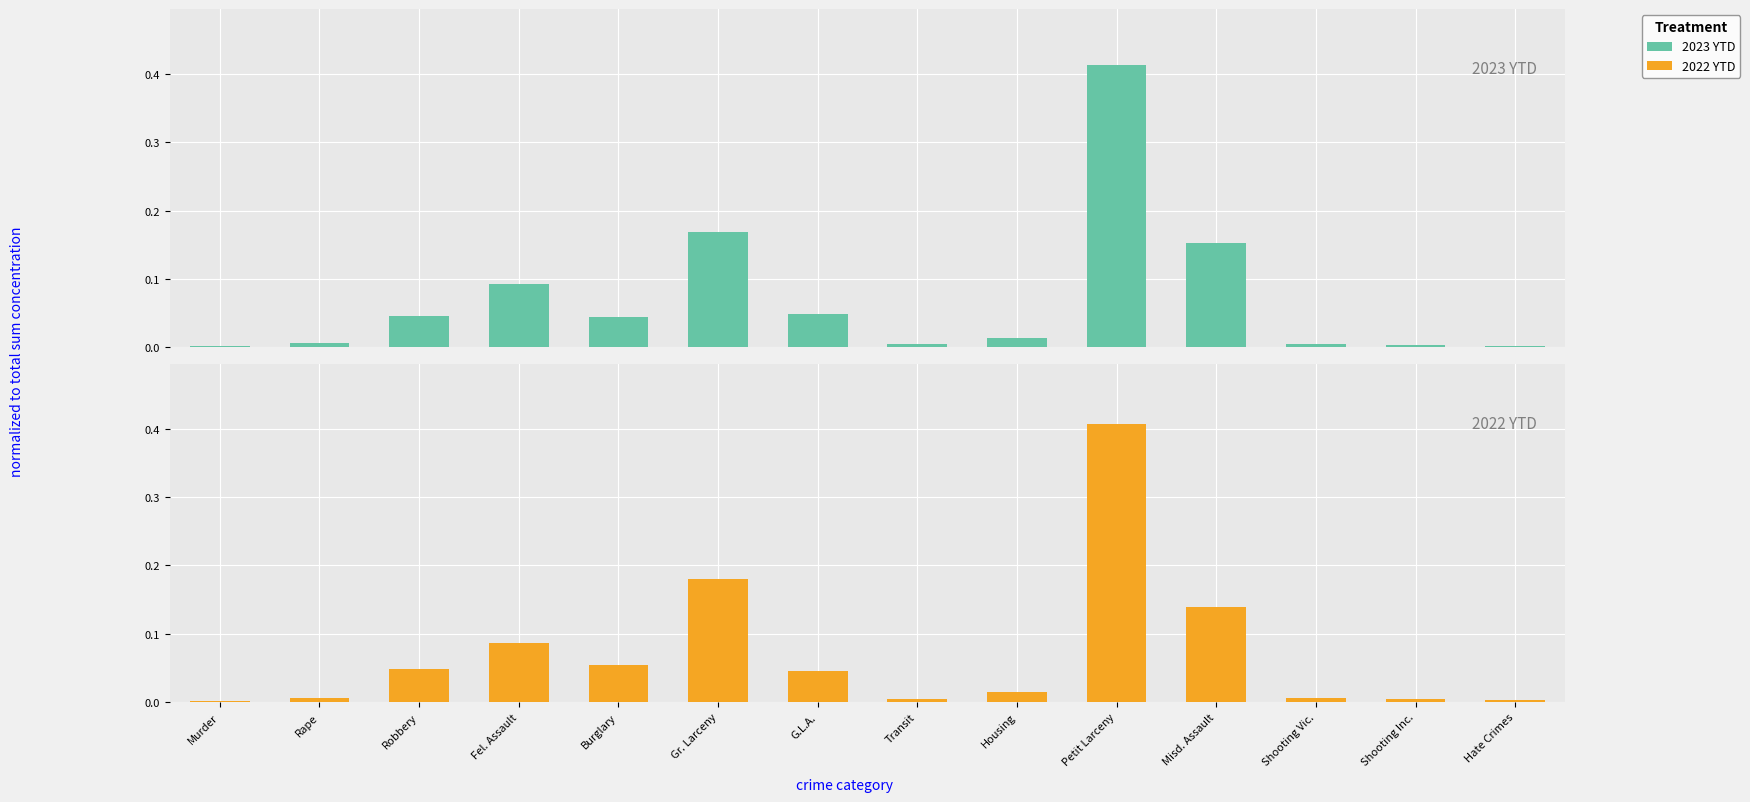

Is the value of 2022 YTD at Shooting Inc. greater than the value of 2023 YTD at Misd. Assault?

No